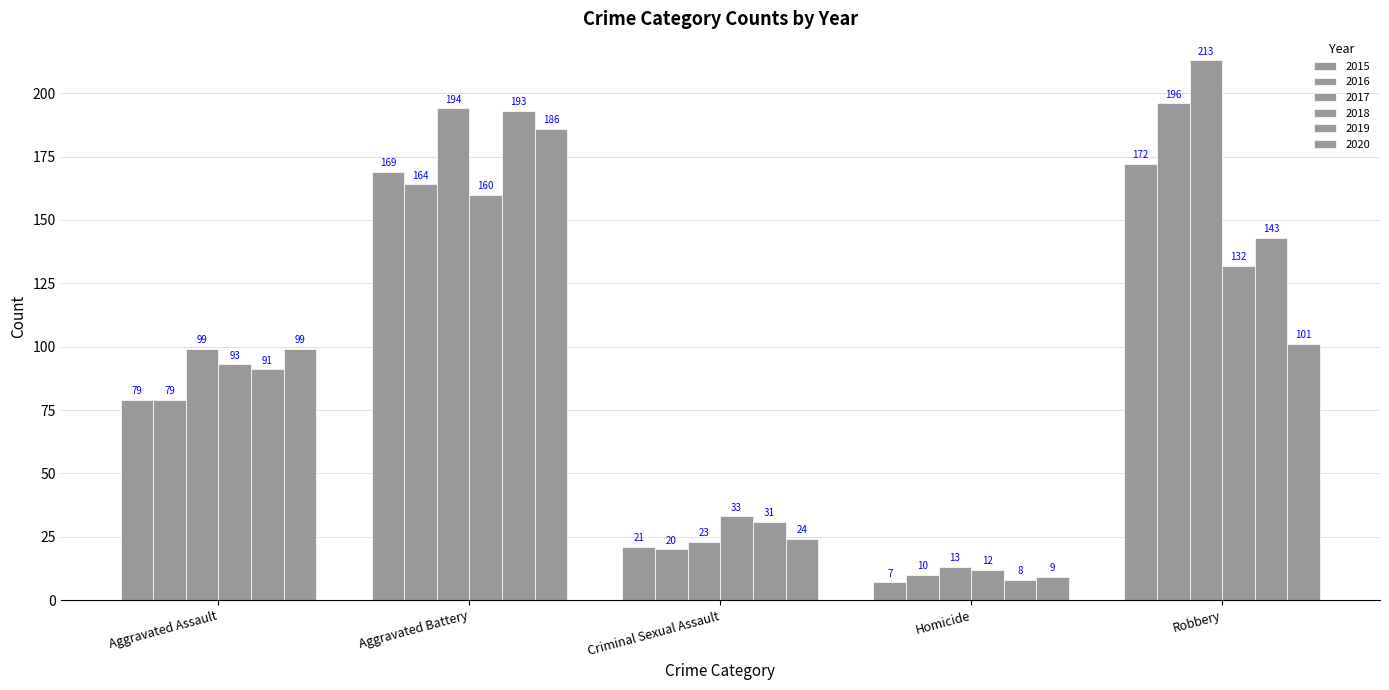

What is the difference between the highest and lowest values at Homicide?

6